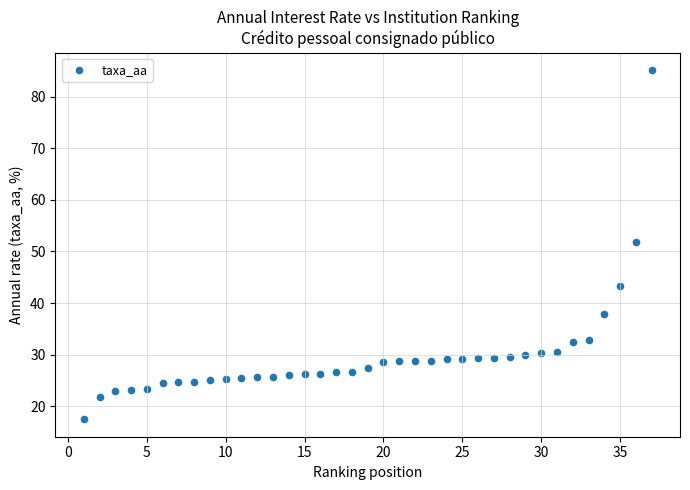

What Y value in the scatter plot is closest to 51?

51.8